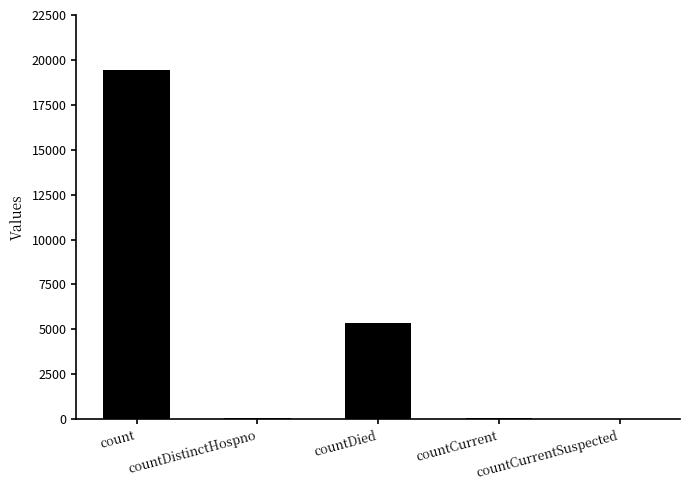

What is the average value?

4975